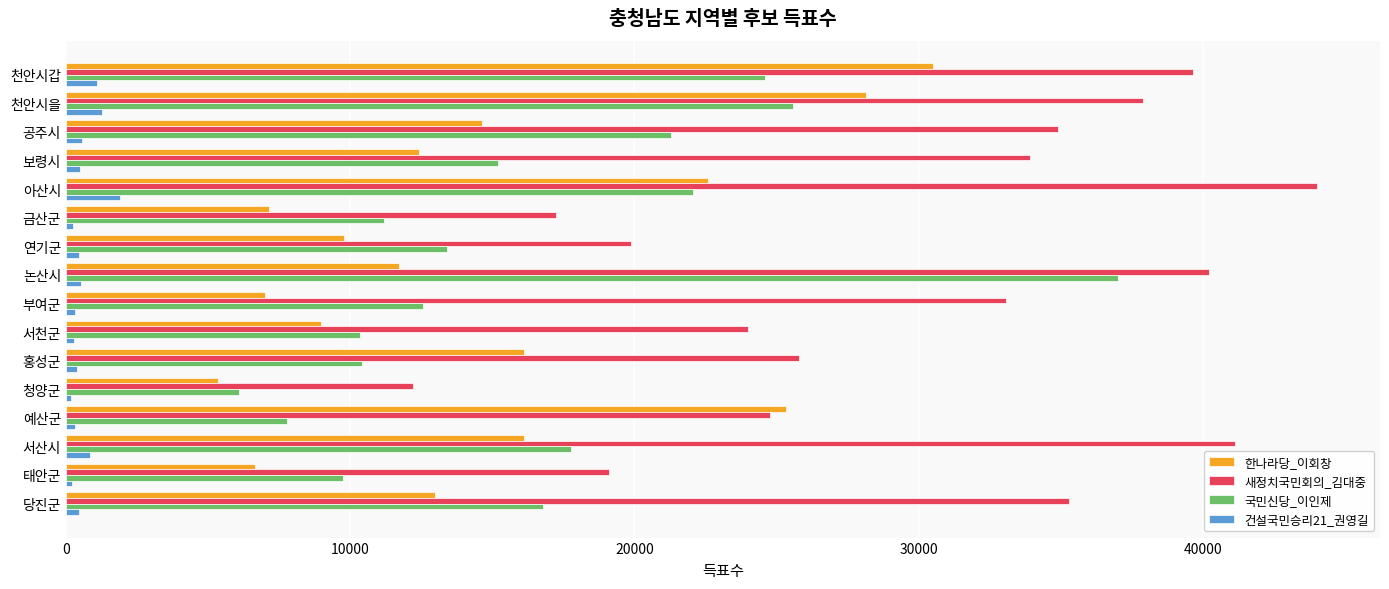

Is it true that 한나라당_이회창 equals 8320 at 홍성군?

False